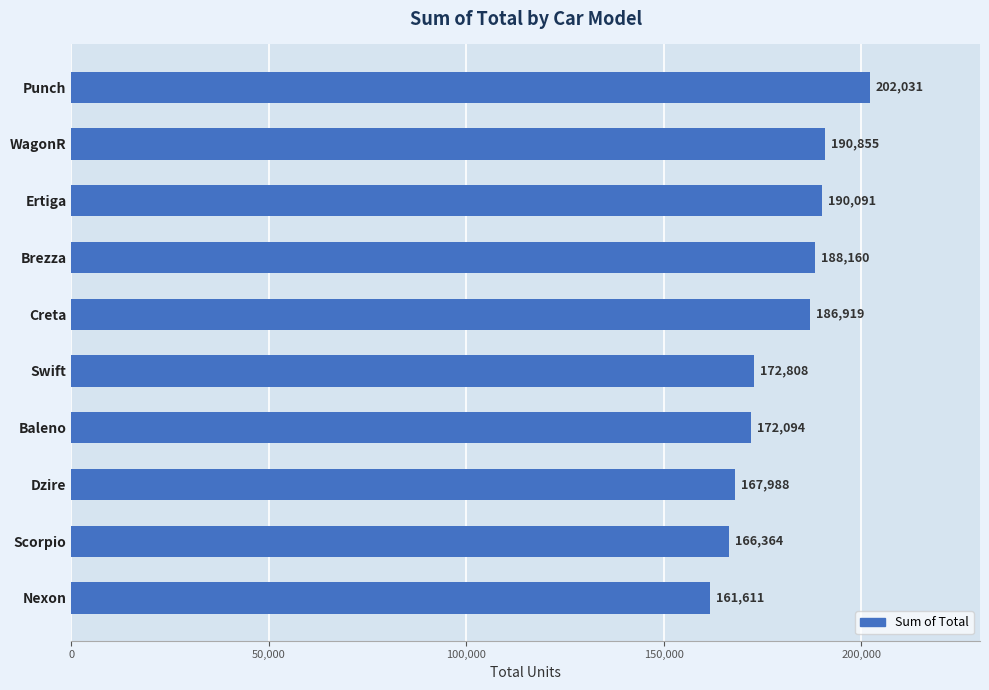

What is the maximum value shown in the chart?

202031